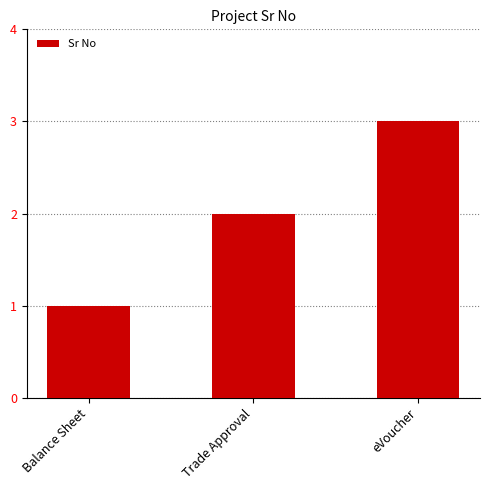

List the labels in order of value, largest first.

eVoucher, Trade Approval, Balance Sheet